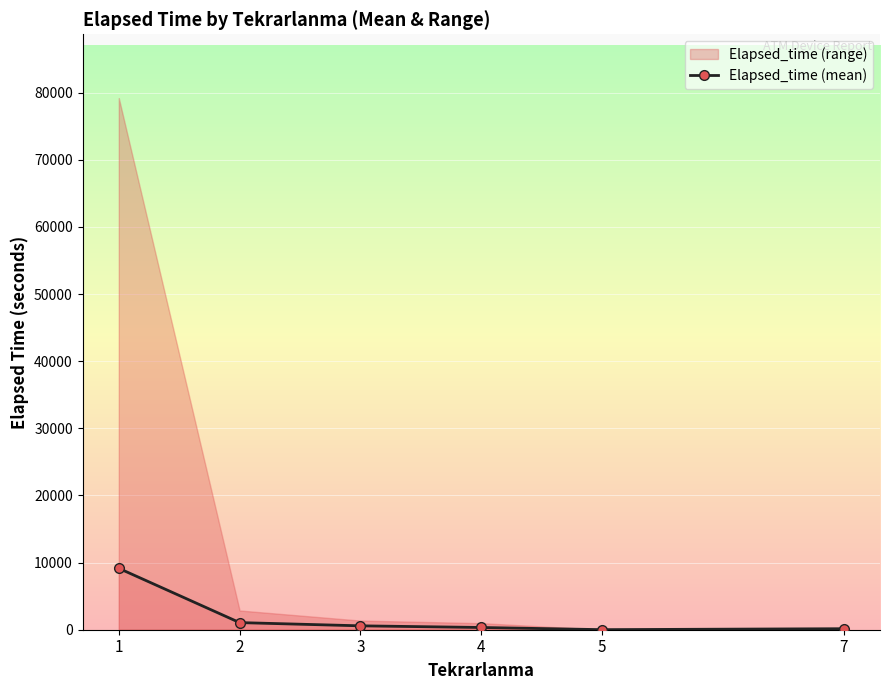

Is it true that the value at 5 is 10.0?

True